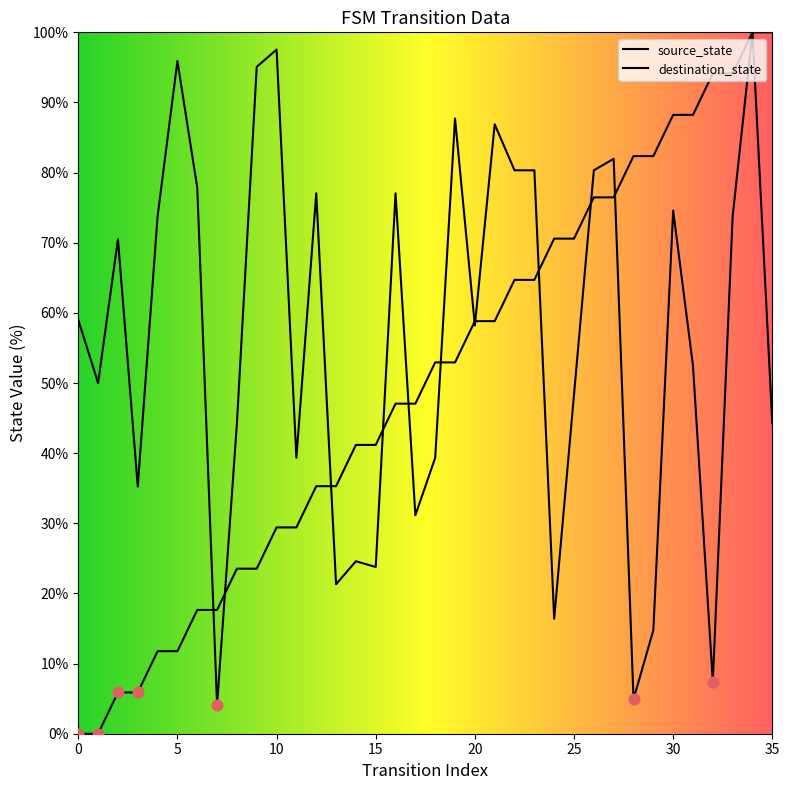

Is the value of source_state at 31 greater than the value of destination_state at 10?

No